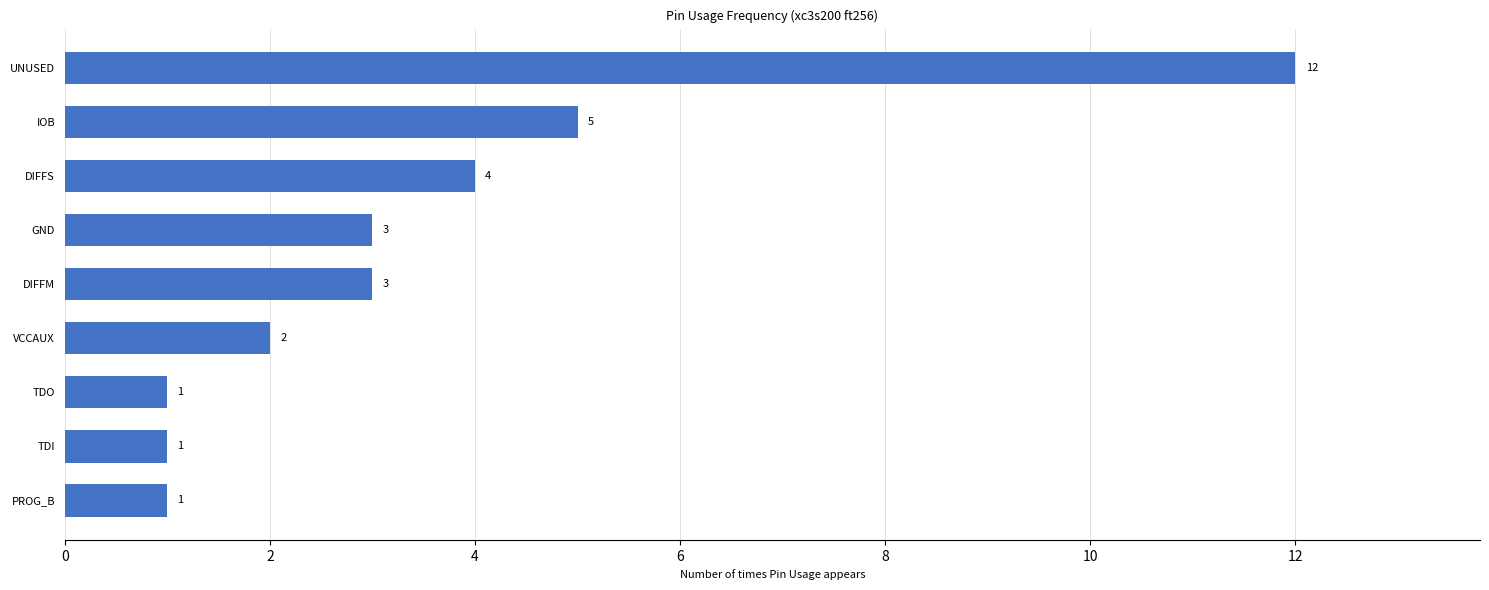

Where is the data nearest to the value 6?

IOB